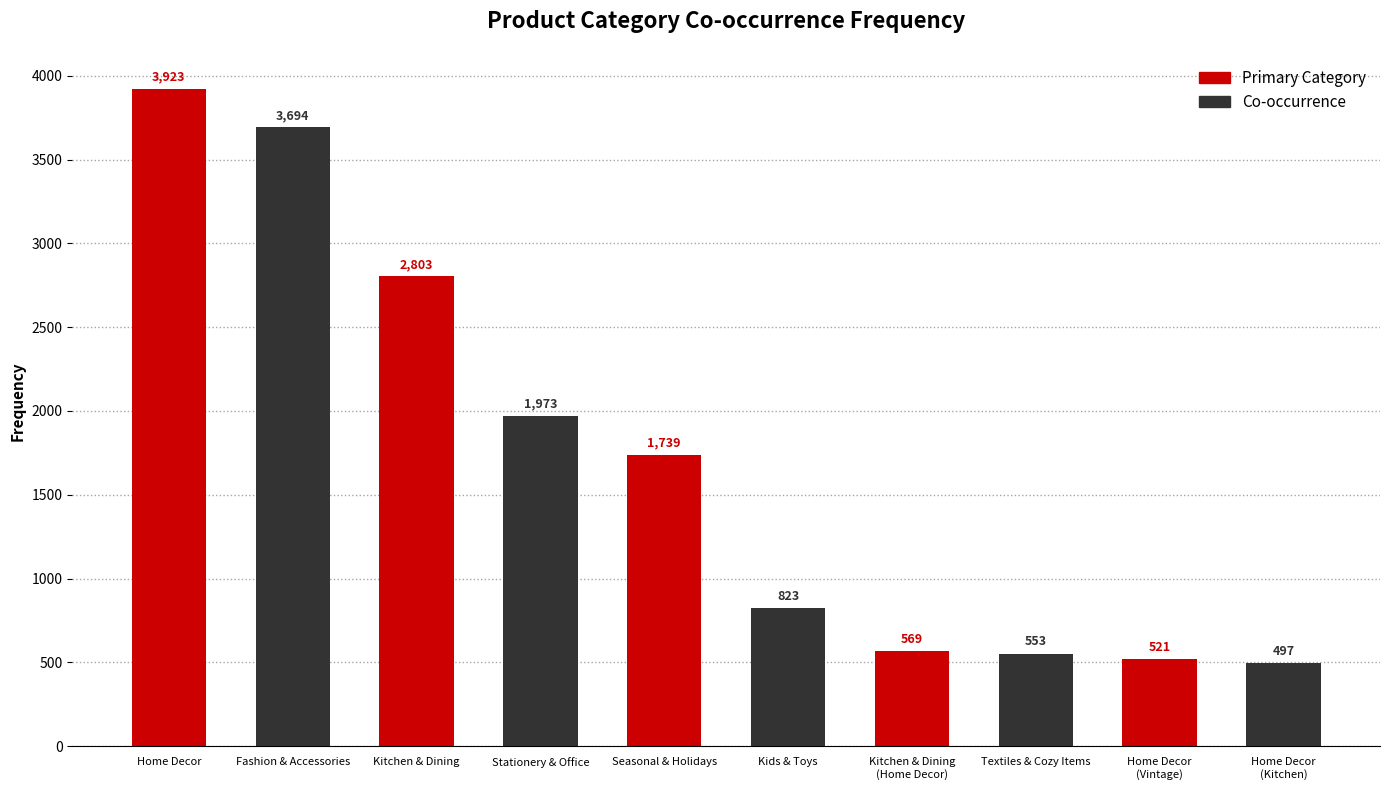

List the labels in order of value, smallest first.

Home Decor
(Kitchen), Home Decor
(Vintage), Textiles & Cozy Items, Kitchen & Dining
(Home Decor), Kids & Toys, Seasonal & Holidays, Stationery & Office, Kitchen & Dining, Fashion & Accessories, Home Decor